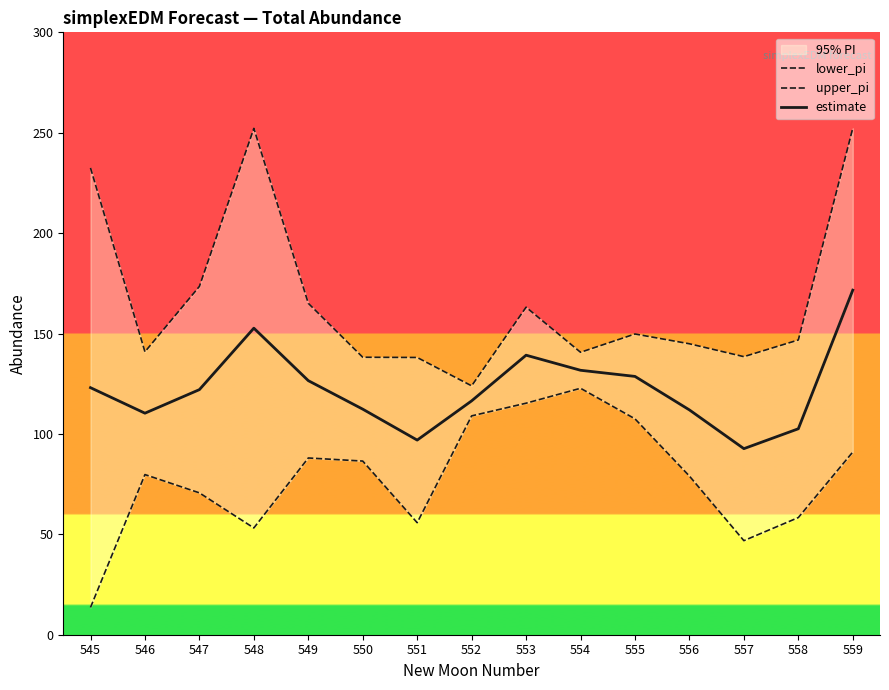

What is the difference between the estimate values at 551 and 548?

55.7